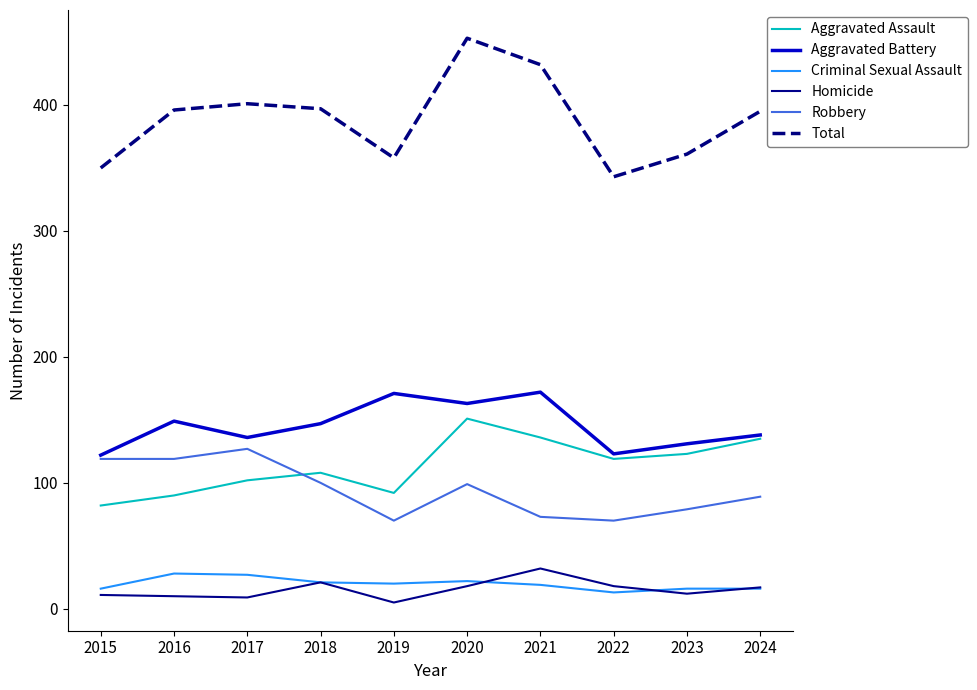

Which category has the highest value in the Aggravated Assault series?

2020